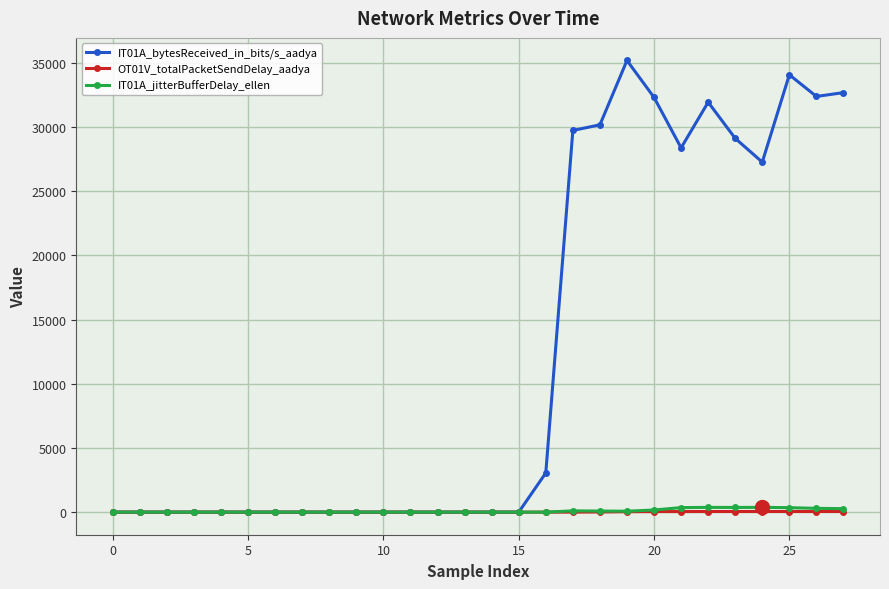

Which series has the largest total across all categories?

IT01A_bytesReceived_in_bits/s_aadya